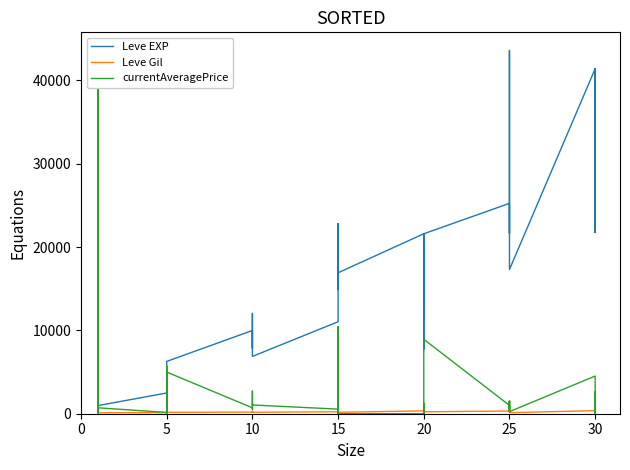

Between which two adjacent categories do currentAveragePrice and Leve Gil first intersect?

10 and 15